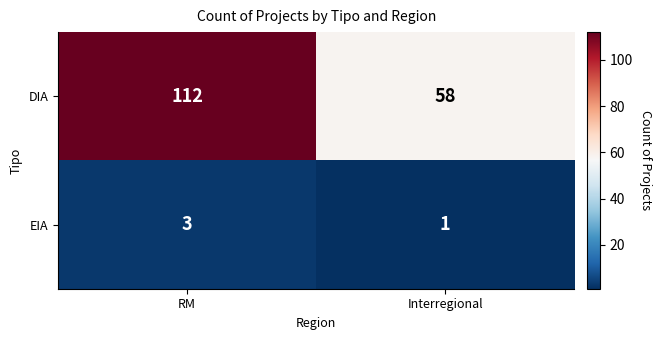

At which label does DIA reach its minimum?

Interregional